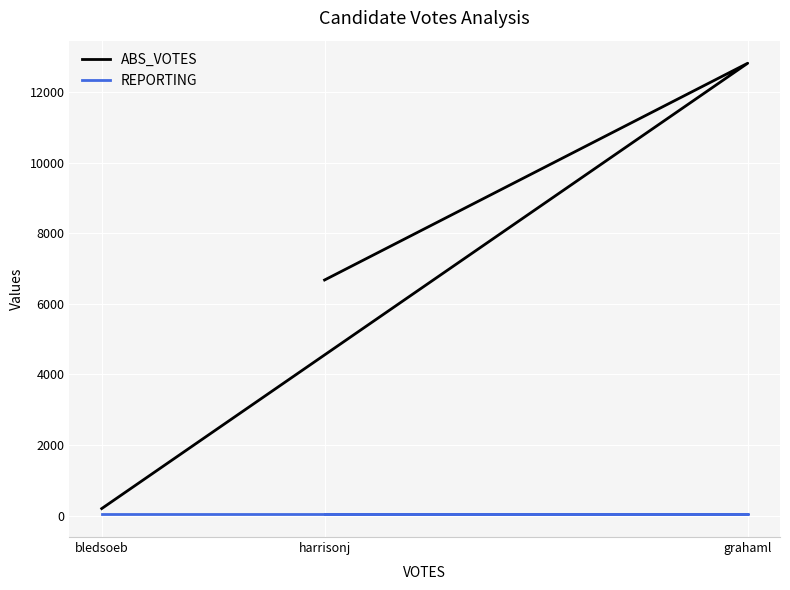

Between grahaml and harrisonj, which series saw the biggest shift?

ABS_VOTES